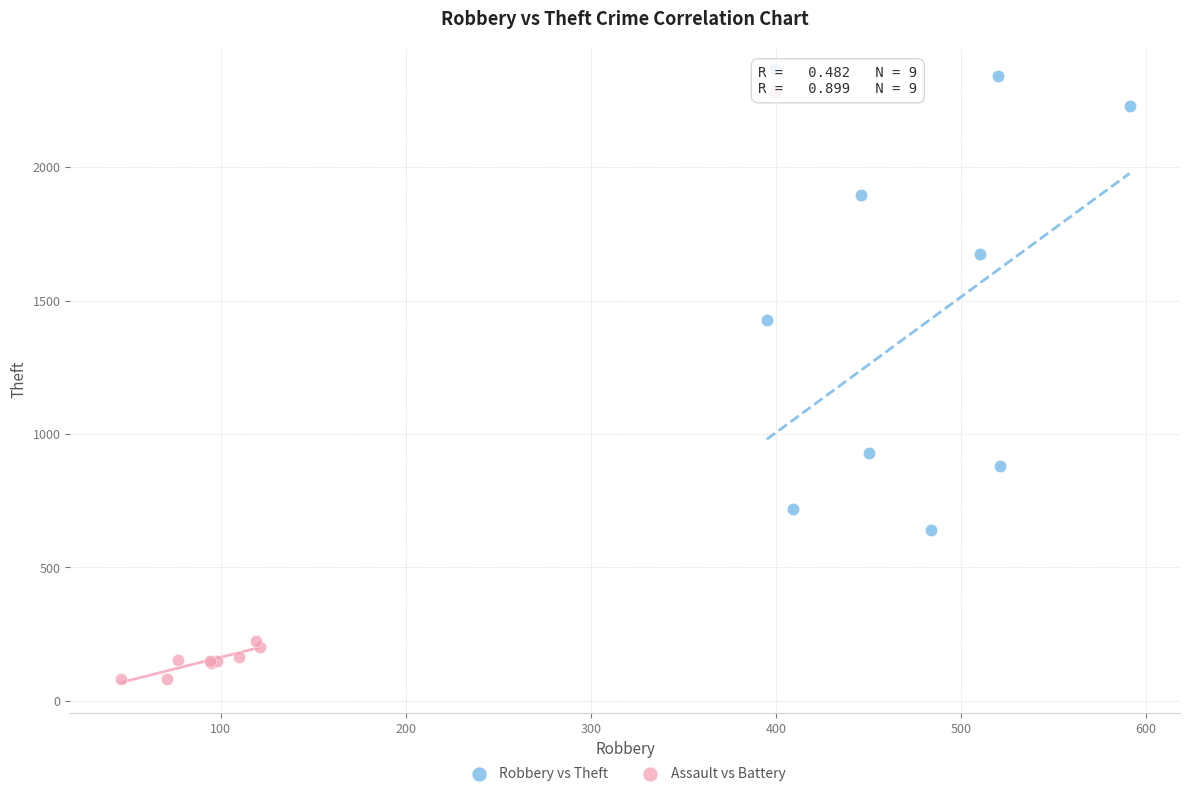

Which series has the widest spread of Y values?

Robbery vs Theft